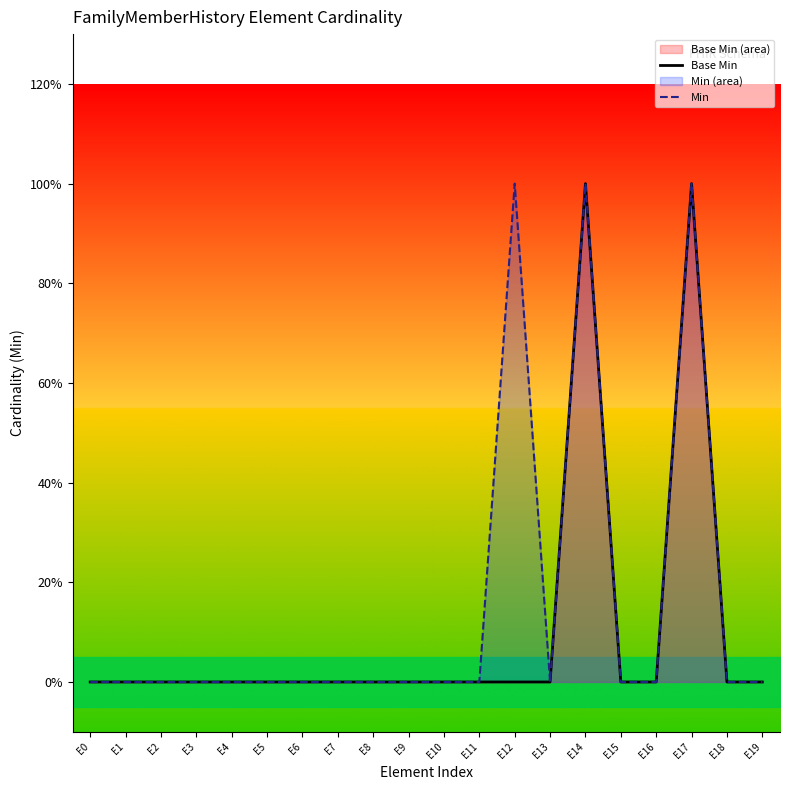

How many values in the Min series exceed 0?

3